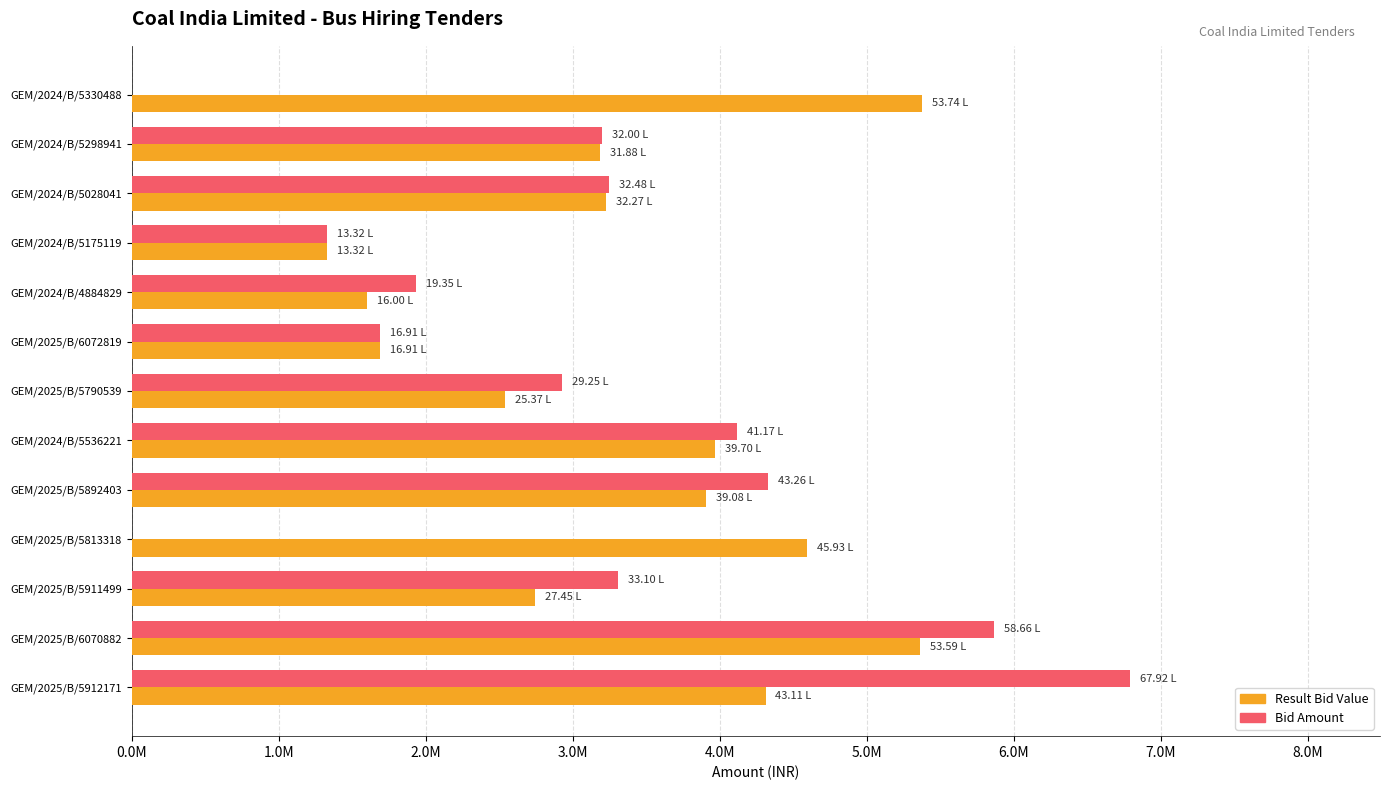

At which label is Bid Amount closest to 3395951?

GEM/2025/B/5911499